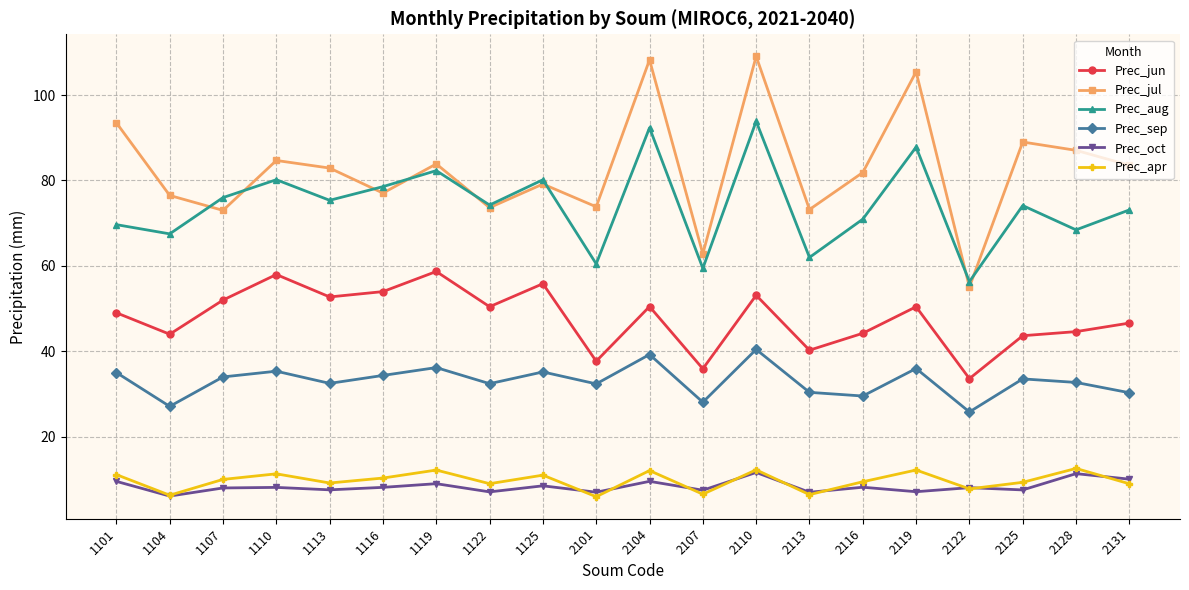

How many lines are shown in the chart?

6